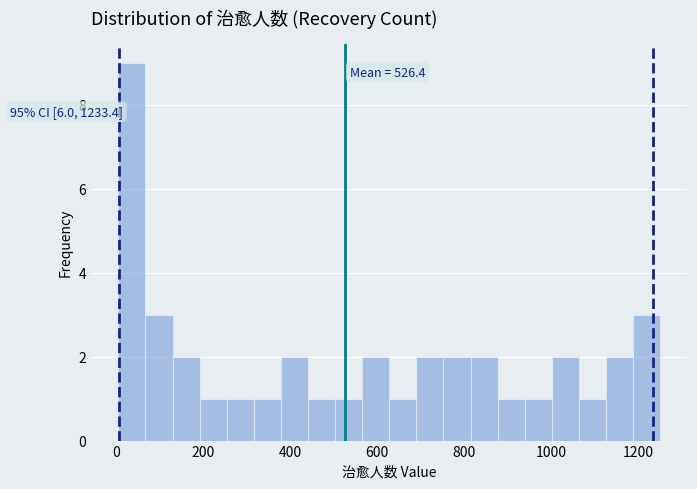

Around what value on the x-axis is the tallest bar? Give the approximate position of its centre, as read against the axis.

40